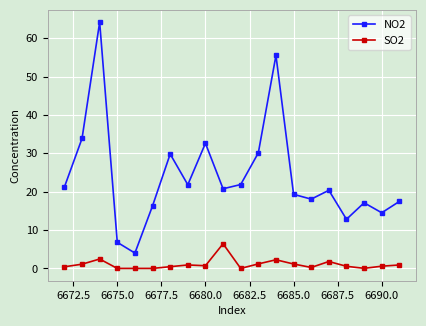

True or false: NO2 and SO2 intersect in this chart.

False